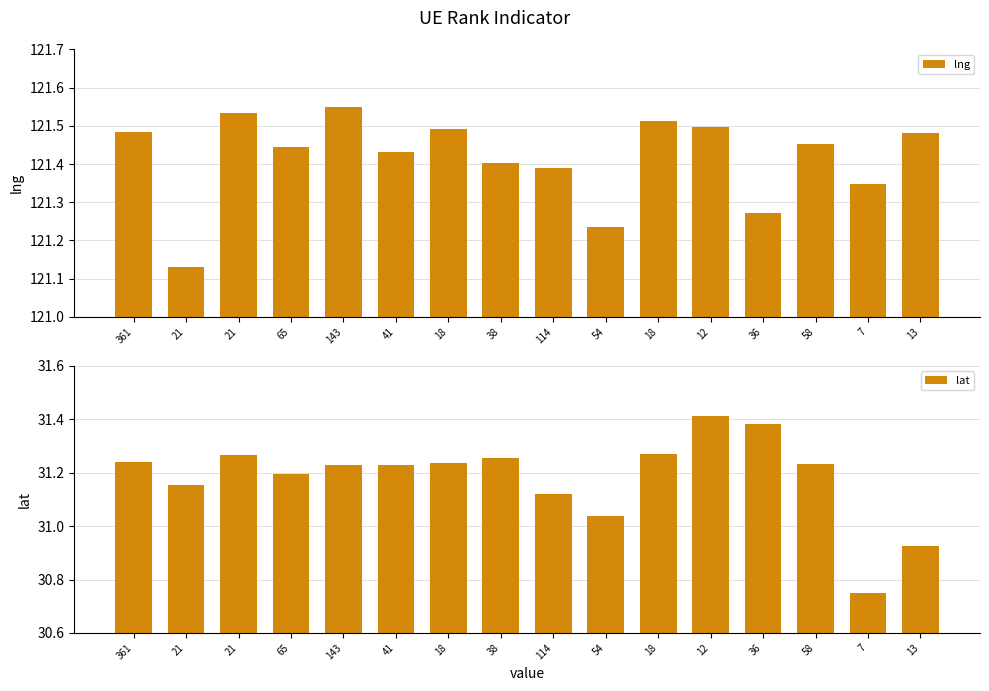

Reading left to right, extract all data points from this chart.

lng: 361=121.5	21=121.1	21=121.5	65=121.4	143=121.6	41=121.4	18=121.5	38=121.4	114=121.4	54=121.2	18=121.5	12=121.5	36=121.3	58=121.5	7=121.3	13=121.5
lat: 361=31.2	21=31.2	21=31.3	65=31.2	143=31.2	41=31.2	18=31.2	38=31.3	114=31.1	54=31.0	18=31.3	12=31.4	36=31.4	58=31.2	7=30.7	13=30.9